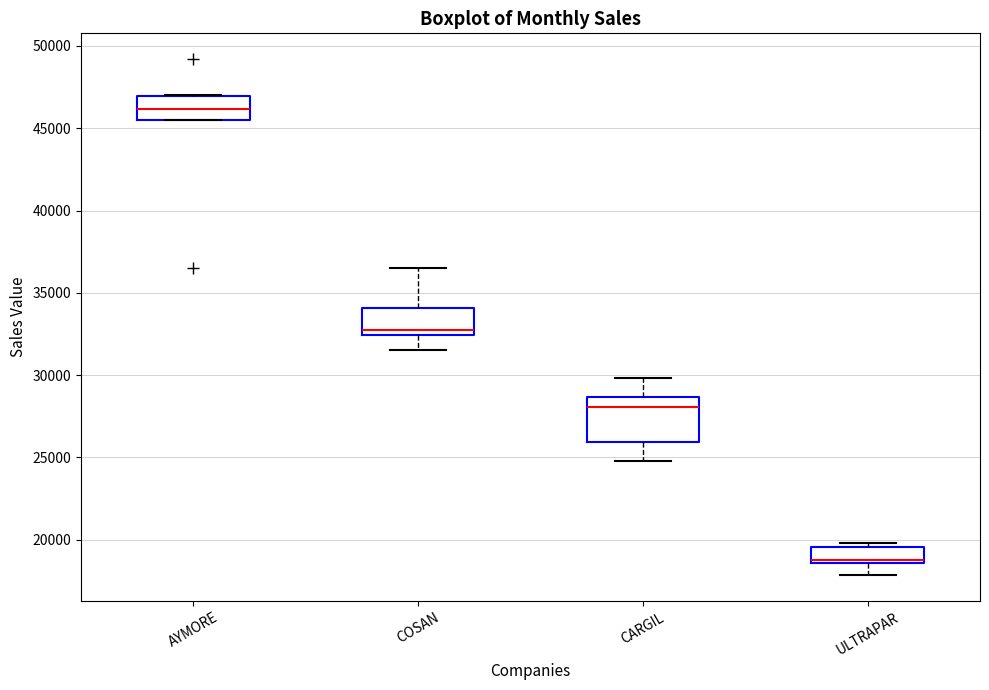

Which box is the tallest, from its lower edge to its upper edge?

CARGIL